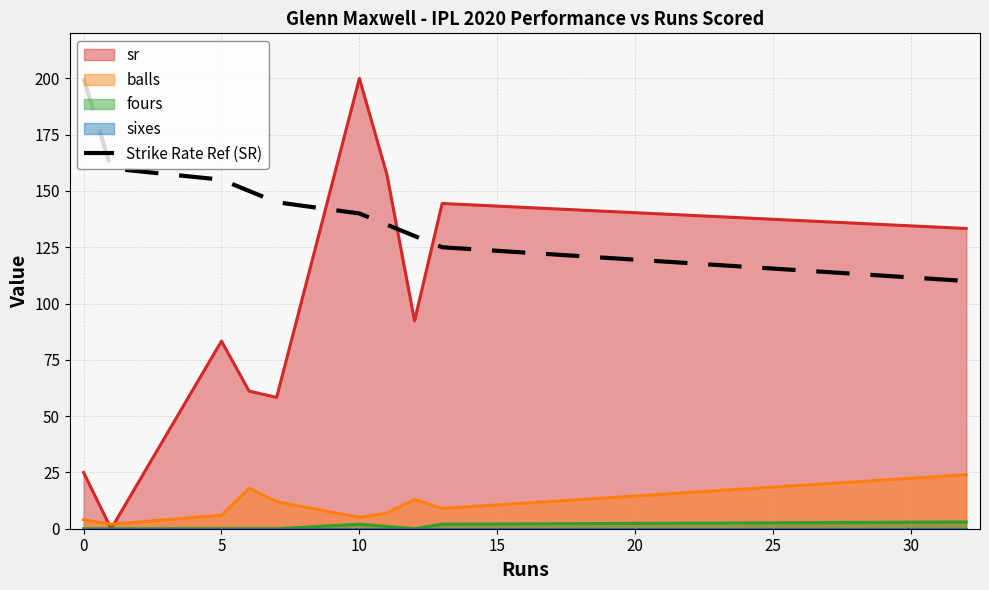

The fours series shows 0.0 at 0. True or false?

True